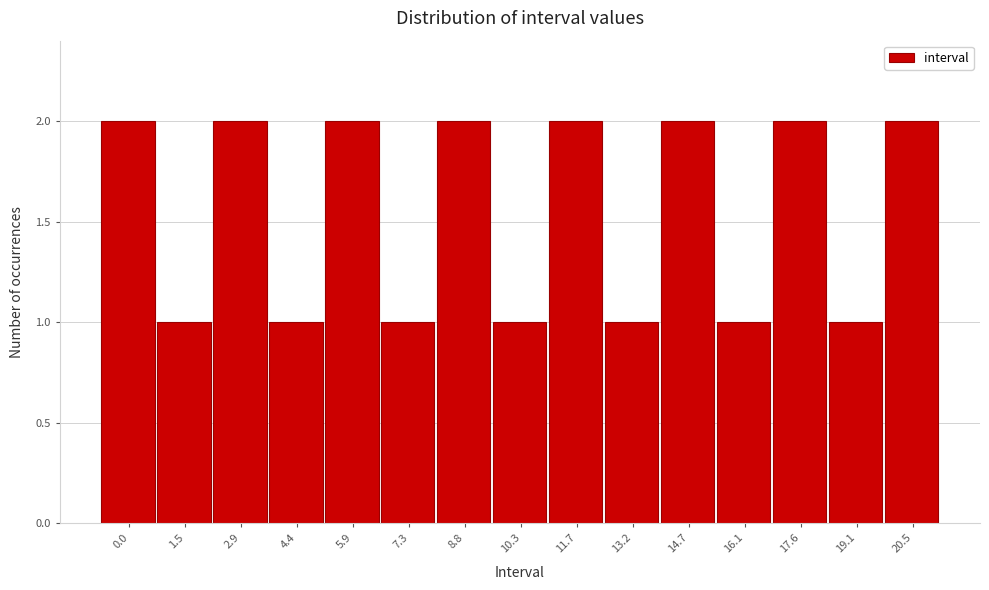

Reading right to left, list all the values displayed in this chart.

2	1	2	1	2	1	2	1	2	1	2	1	2	1	2